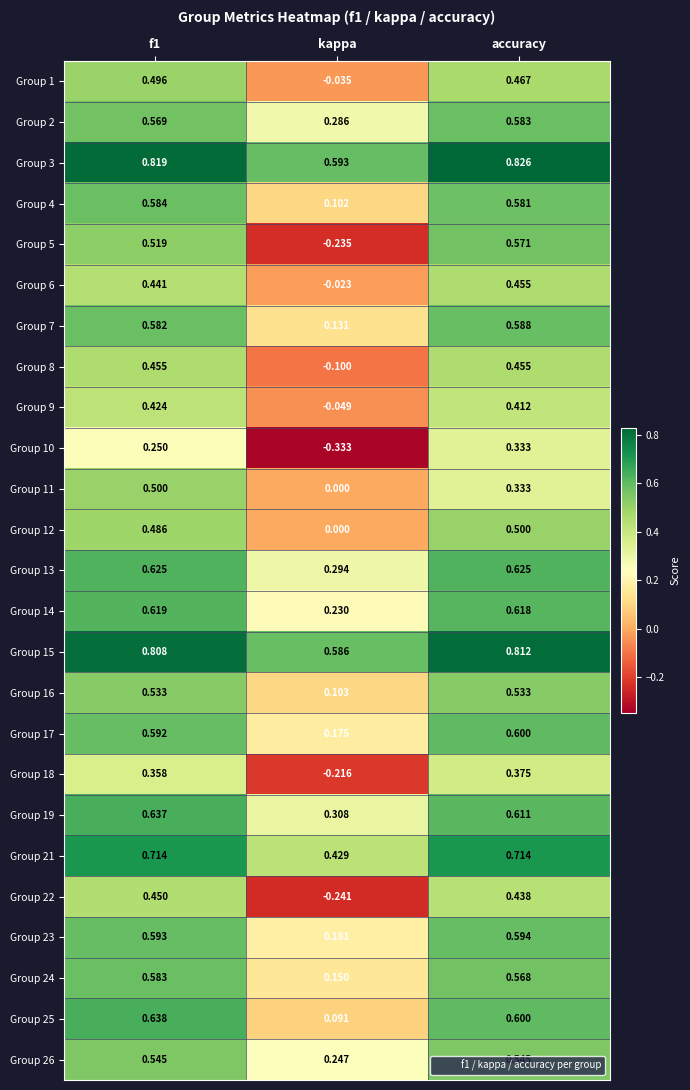

How many values in Group 5 are above zero?

2